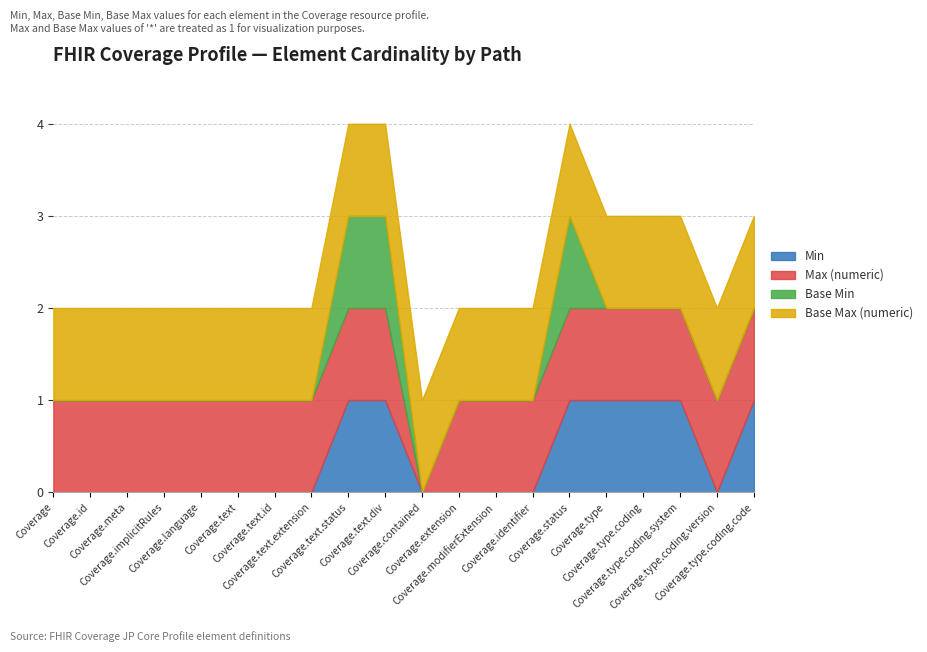

What value does the Min series have at Coverage.text.div?

1